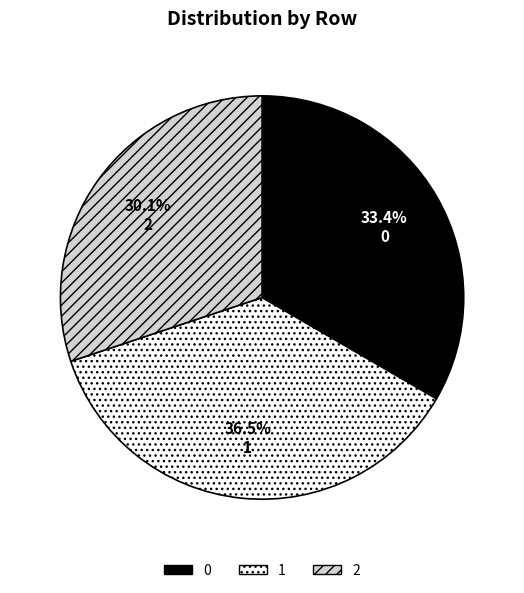

What portion of the pie excludes 2?

69.9%